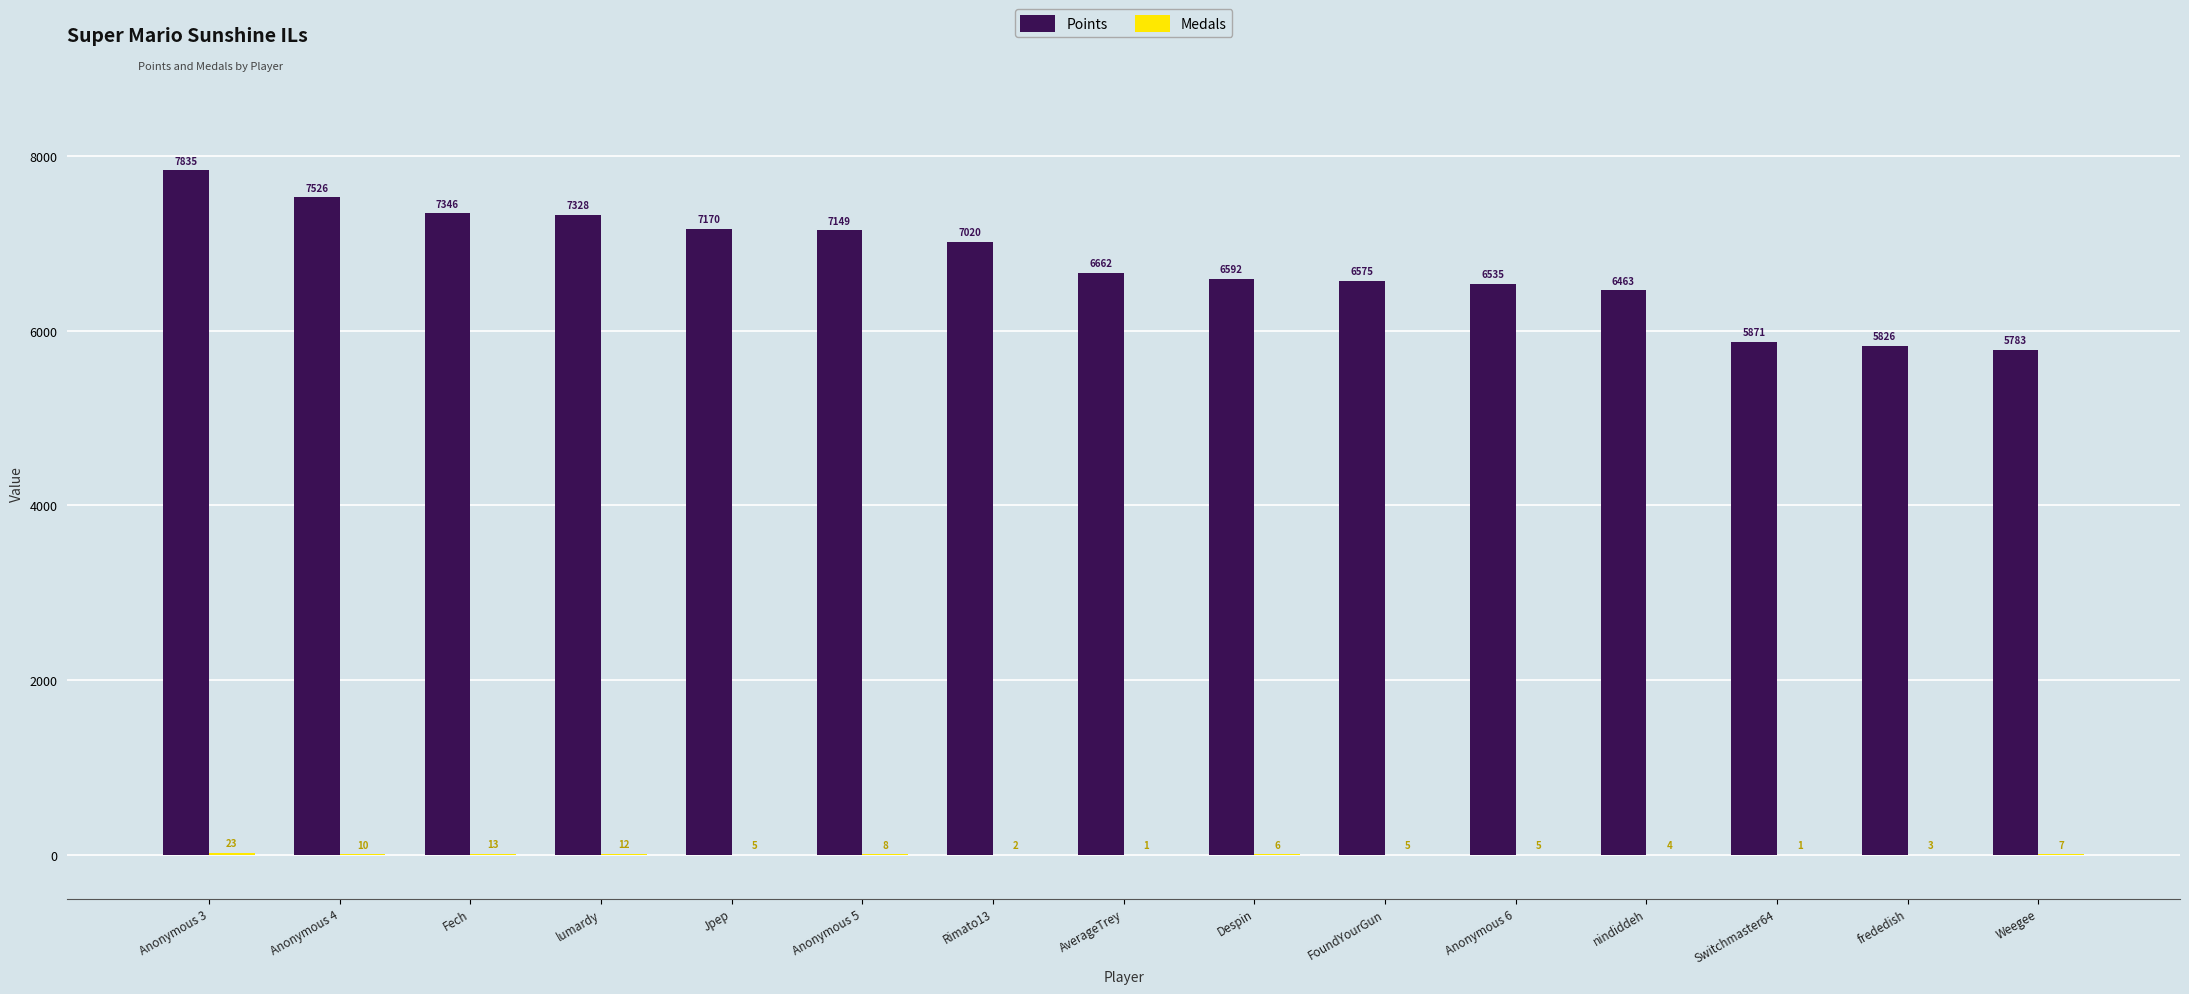

Between Rimato13 and nindiddeh, which series saw the biggest shift?

Points